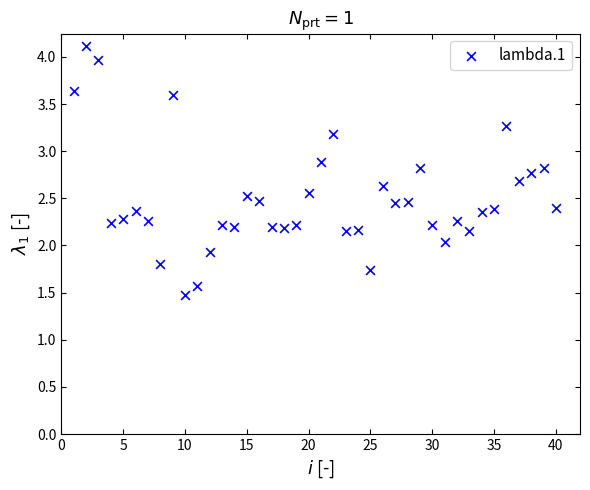

What is the range of X values (max minus min)?

39.0